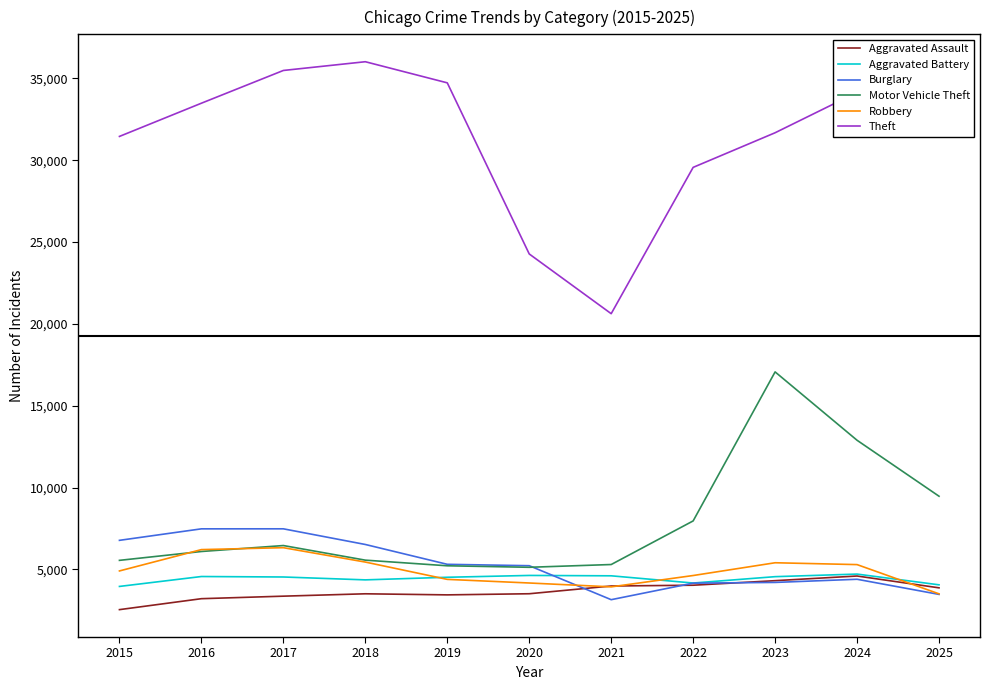

Which series has the largest range (max minus min)?

Theft